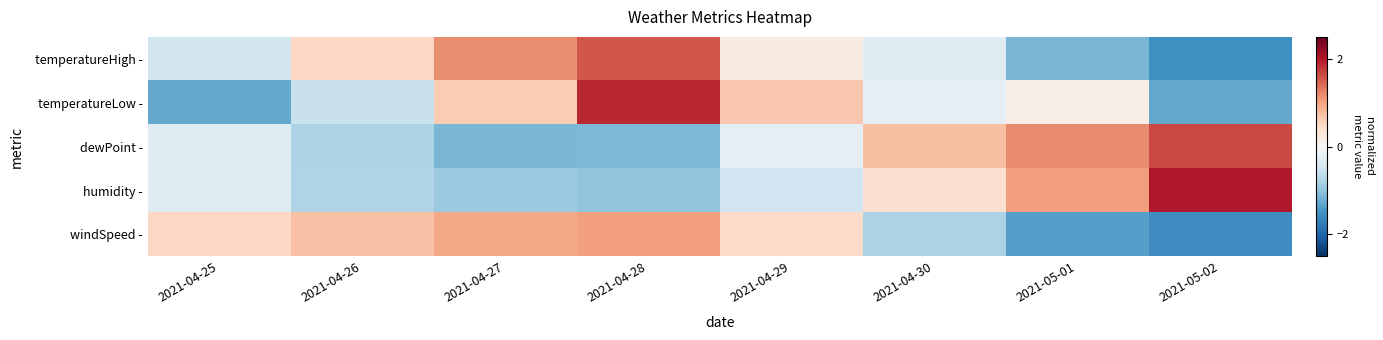

At which category is the sum across all series the highest?

2021-04-28